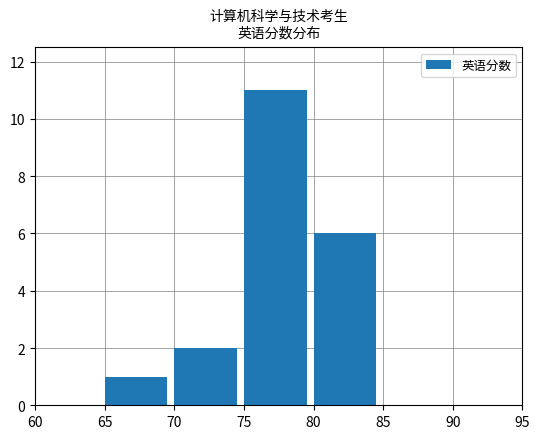

Reading left to right, list all the values displayed in this chart.

60=0	65=1	70=2	75=11	80=6	85=0	90=0